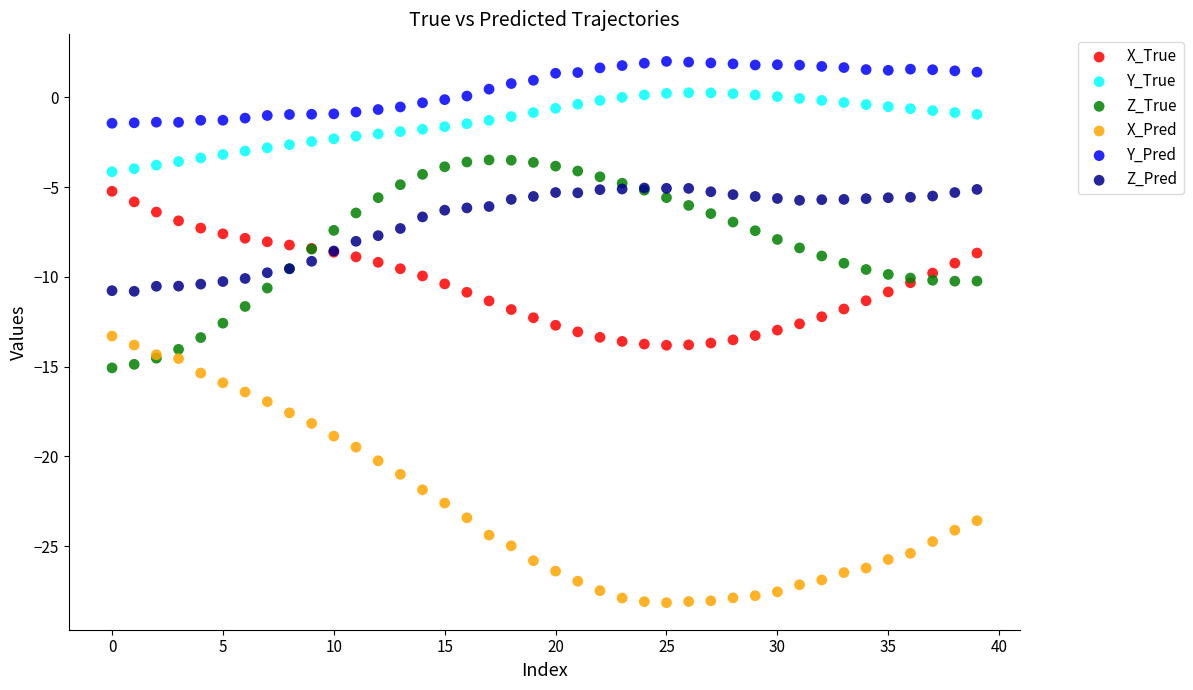

Which series contains the lowest Y value?

X_Pred